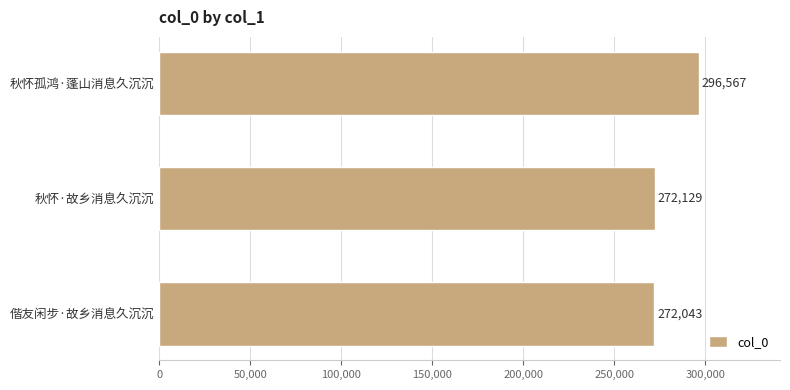

Where is the data nearest to the value 284305?

秋怀·故乡消息久沉沉